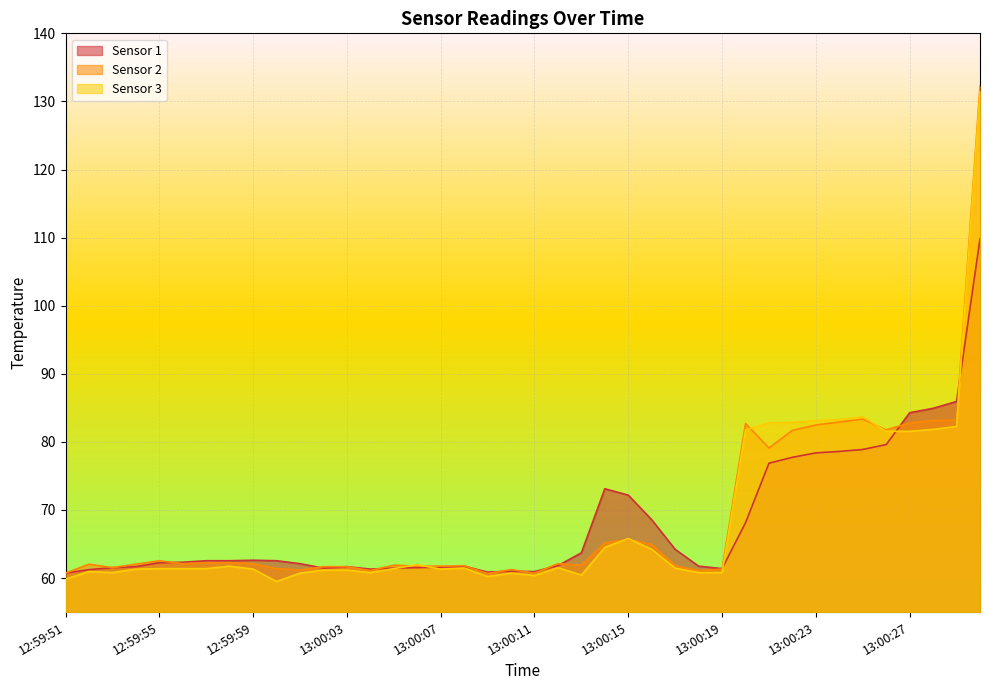

Reading left to right, what are all the values shown in this chart?

Sensor 1: 12:59:51=60.7	12:59:52=61.2	12:59:53=61.5	12:59:54=61.7	12:59:55=62.3	12:59:56=62.3	12:59:57=62.5	12:59:58=62.5	12:59:59=62.6	13:00:00=62.5	13:00:01=62.1	13:00:02=61.5	13:00:03=61.7	13:00:04=61.3	13:00:05=61.5	13:00:06=61.5	13:00:07=61.6	13:00:08=61.7	13:00:09=60.9	13:00:10=61.0	13:00:11=60.9	13:00:12=61.8	13:00:13=63.7	13:00:14=73.1	13:00:15=72.2	13:00:16=68.6	13:00:17=64.2	13:00:18=61.7	13:00:19=61.4	13:00:20=68.1	13:00:21=76.9	13:00:22=77.7	13:00:23=78.4	13:00:24=78.6	13:00:25=78.9	13:00:26=79.6	13:00:27=84.3	13:00:28=84.9	13:00:29=85.9	13:00:30=109.8
Sensor 2: 12:59:51=60.7	12:59:52=62.0	12:59:53=61.5	12:59:54=62.0	12:59:55=62.5	12:59:56=62.1	12:59:57=62.3	12:59:58=62.3	12:59:59=62.1	13:00:00=61.4	13:00:01=61.2	13:00:02=61.7	13:00:03=61.7	13:00:04=61.1	13:00:05=61.9	13:00:06=61.7	13:00:07=61.7	13:00:08=61.8	13:00:09=60.7	13:00:10=61.2	13:00:11=60.7	13:00:12=62.1	13:00:13=61.9	13:00:14=65.2	13:00:15=65.7	13:00:16=64.9	13:00:17=61.8	13:00:18=61.1	13:00:19=61.3	13:00:20=82.7	13:00:21=79.1	13:00:22=81.7	13:00:23=82.5	13:00:24=82.9	13:00:25=83.3	13:00:26=81.8	13:00:27=82.8	13:00:28=83.1	13:00:29=83.2	13:00:30=132.3
Sensor 3: 12:59:51=59.9	12:59:52=60.9	12:59:53=60.8	12:59:54=61.3	12:59:55=61.4	12:59:56=61.4	12:59:57=61.4	12:59:58=61.7	12:59:59=61.3	13:00:00=59.5	13:00:01=60.7	13:00:02=61.2	13:00:03=61.2	13:00:04=60.8	13:00:05=61.4	13:00:06=62.0	13:00:07=61.3	13:00:08=61.5	13:00:09=60.2	13:00:10=60.7	13:00:11=60.4	13:00:12=61.5	13:00:13=60.4	13:00:14=64.5	13:00:15=65.8	13:00:16=64.2	13:00:17=61.5	13:00:18=60.8	13:00:19=60.8	13:00:20=81.8	13:00:21=82.8	13:00:22=82.8	13:00:23=83.1	13:00:24=83.3	13:00:25=83.7	13:00:26=81.5	13:00:27=81.5	13:00:28=81.8	13:00:29=82.3	13:00:30=131.5